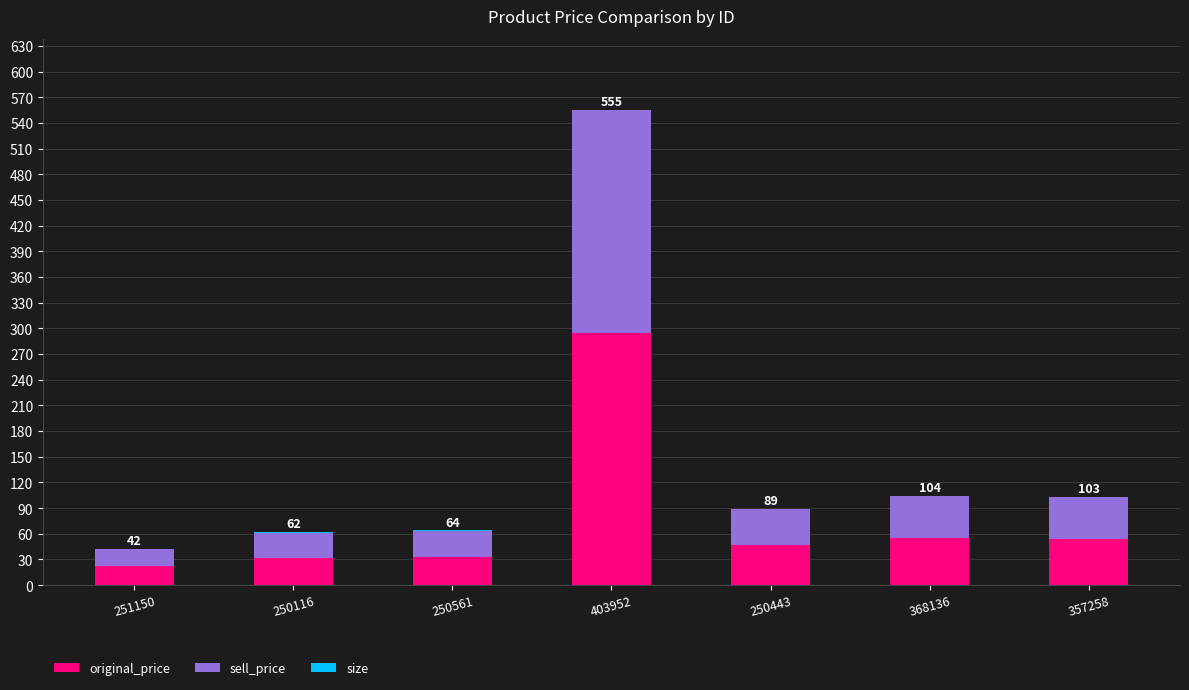

What value does the original_price series have at 403952?

295